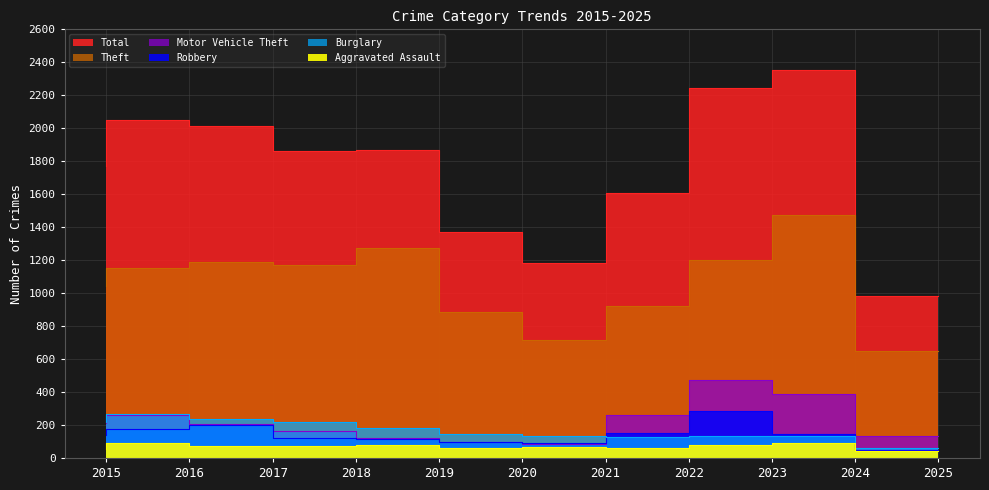

Where does the Motor Vehicle Theft series first go above 208?

2015